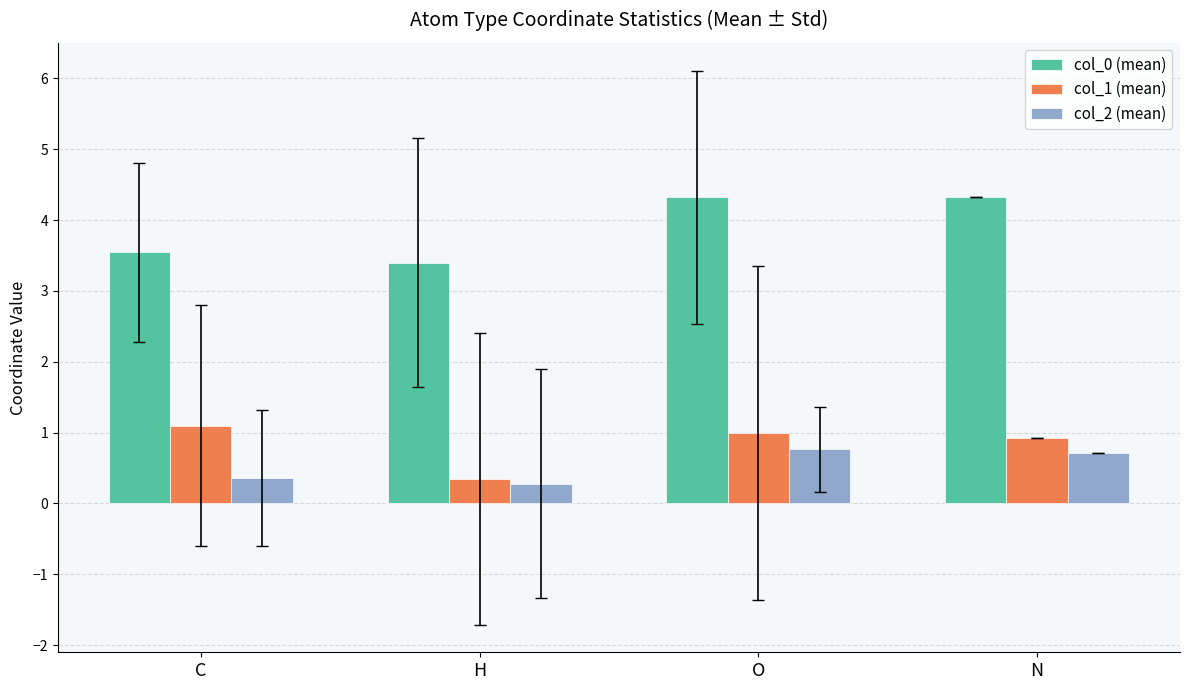

Does the chart contain any negative values?

No